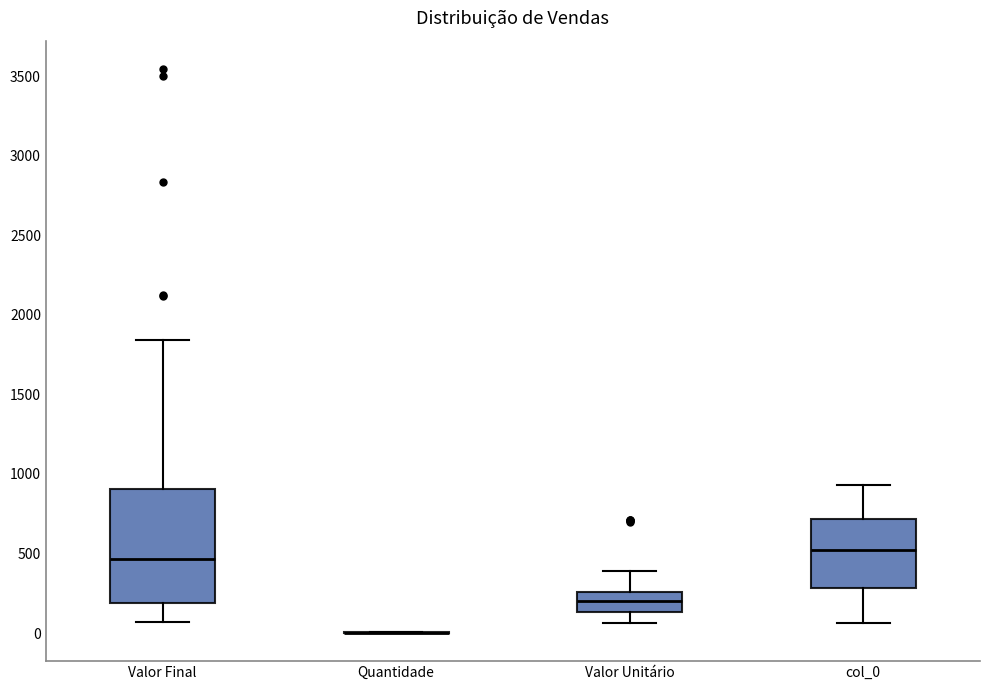

Which box is the tallest, from its lower edge to its upper edge?

Valor Final